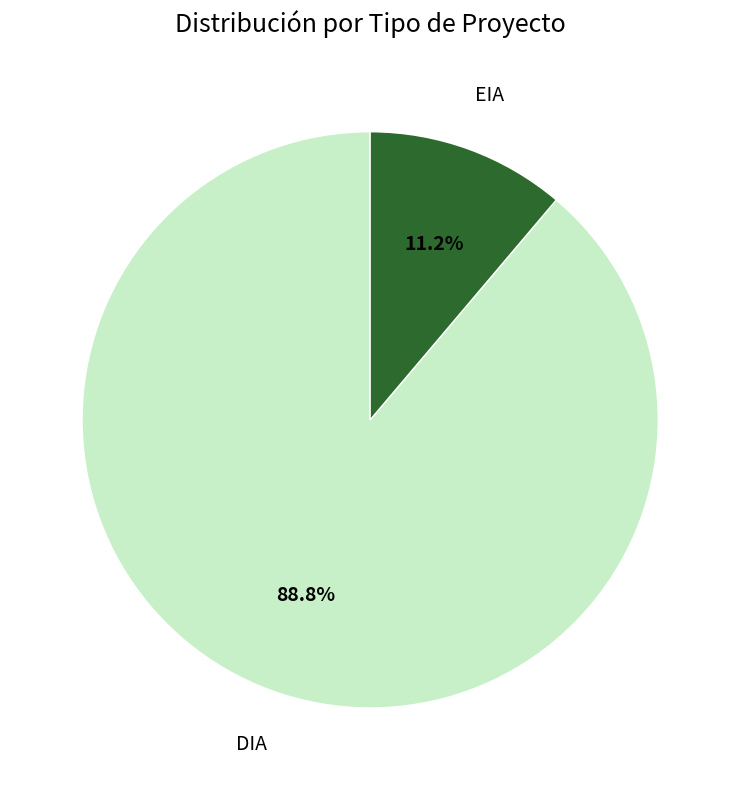

To the nearest percent, what is the average slice percentage?

50%